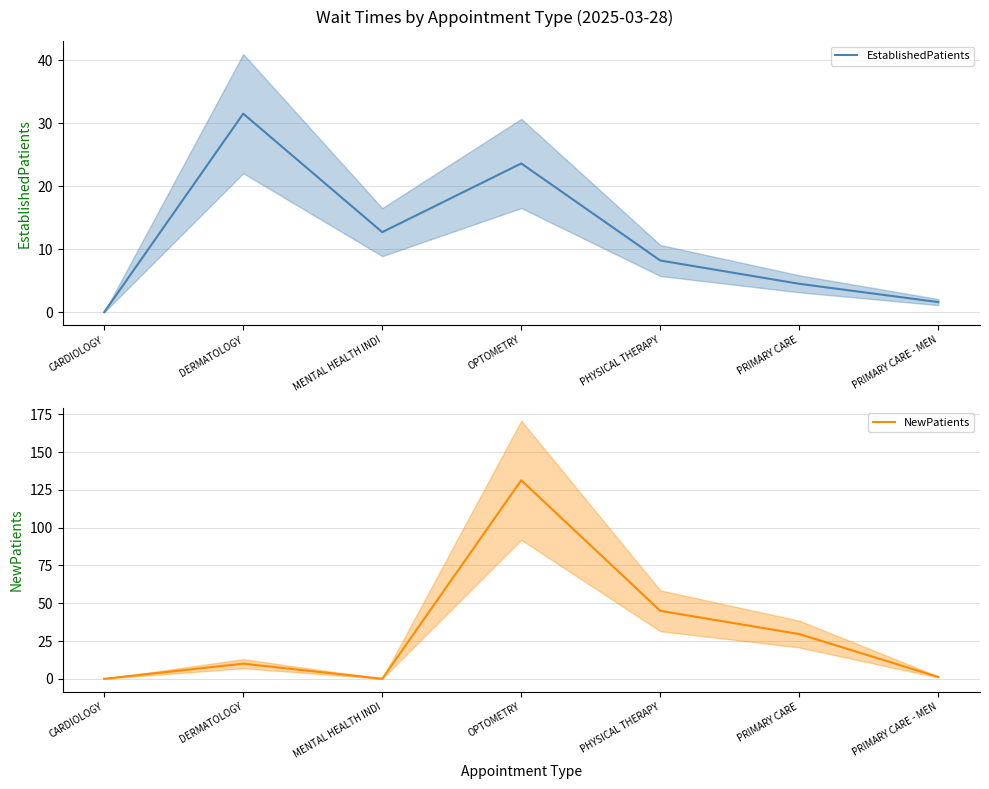

Where do NewPatients and EstablishedPatients first cross each other?

MENTAL HEALTH INDI and OPTOMETRY